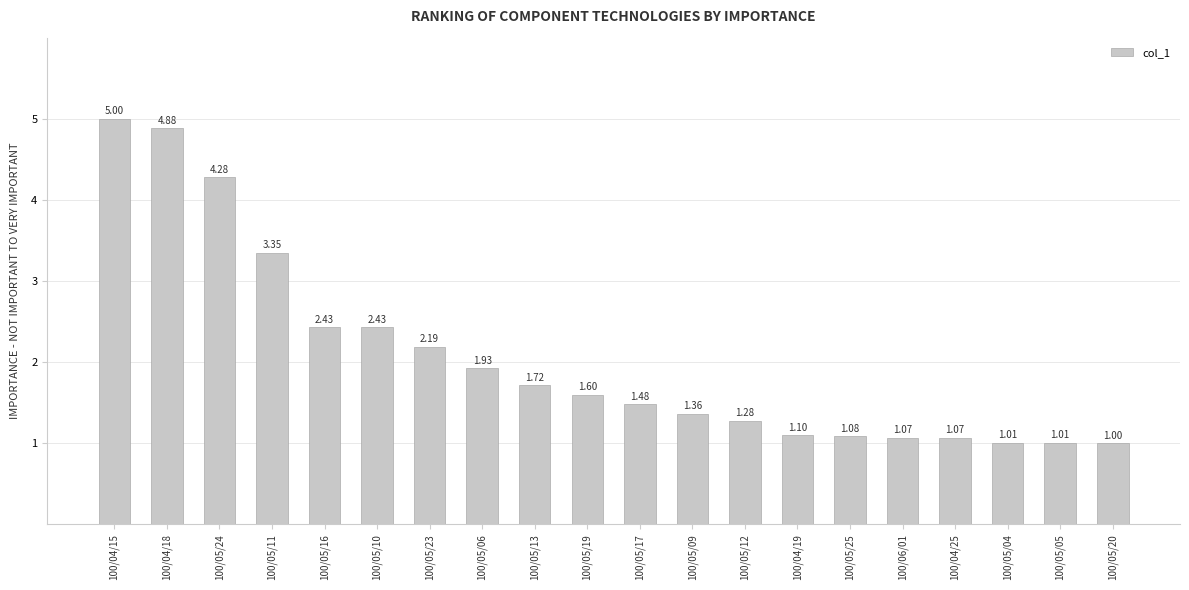

What is the average value?

2.1